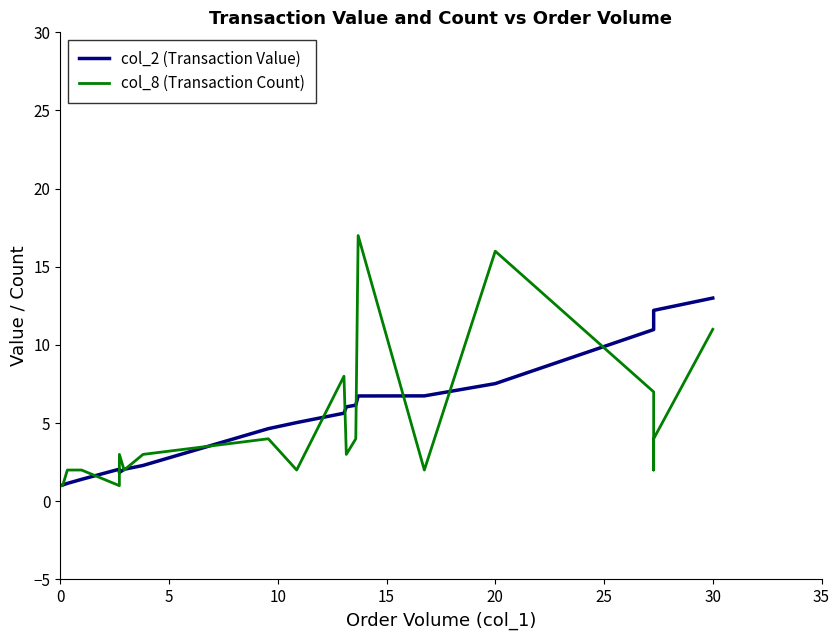

True or false: col_8 (Transaction Count) and col_2 (Transaction Value) intersect in this chart.

True